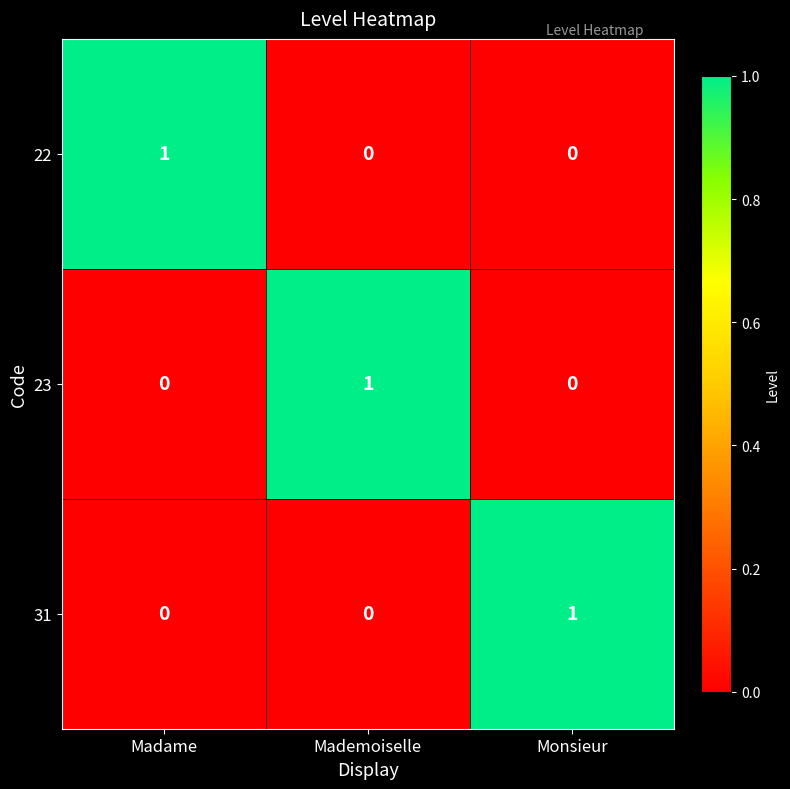

How many 23 values are between 0 and 1?

3